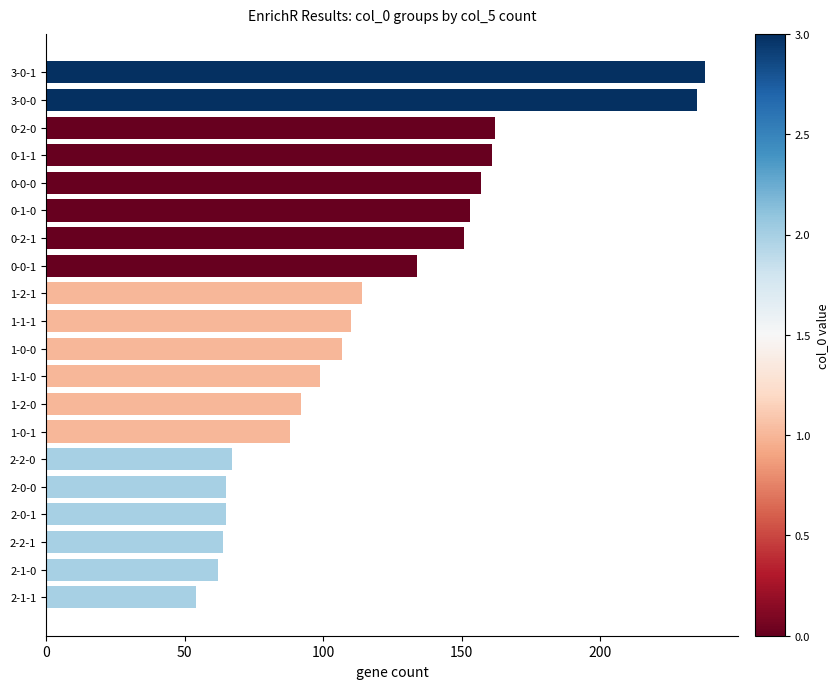

What is the approximate value at 2-1-0, to the nearest 10?

60